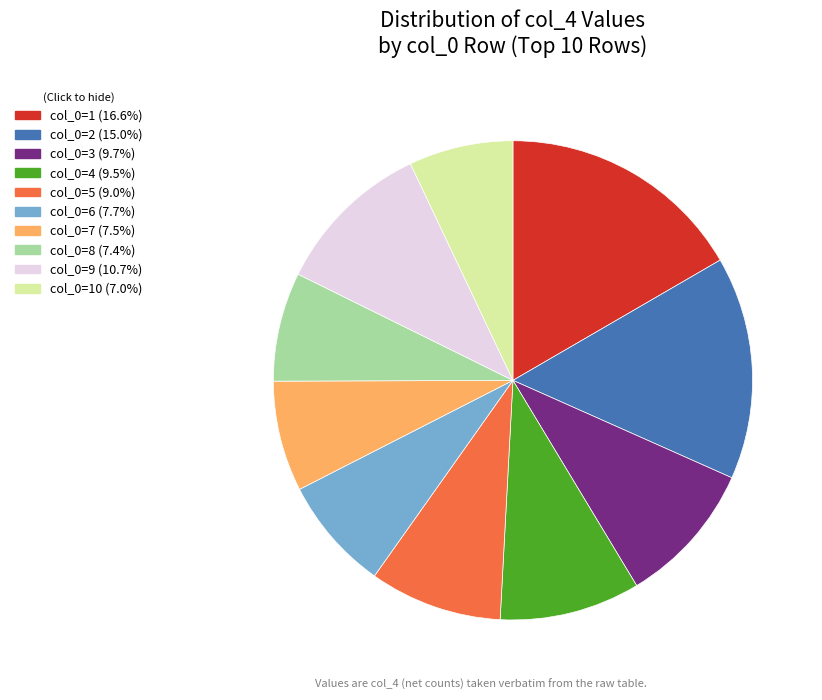

How many slices are in this pie chart?

10